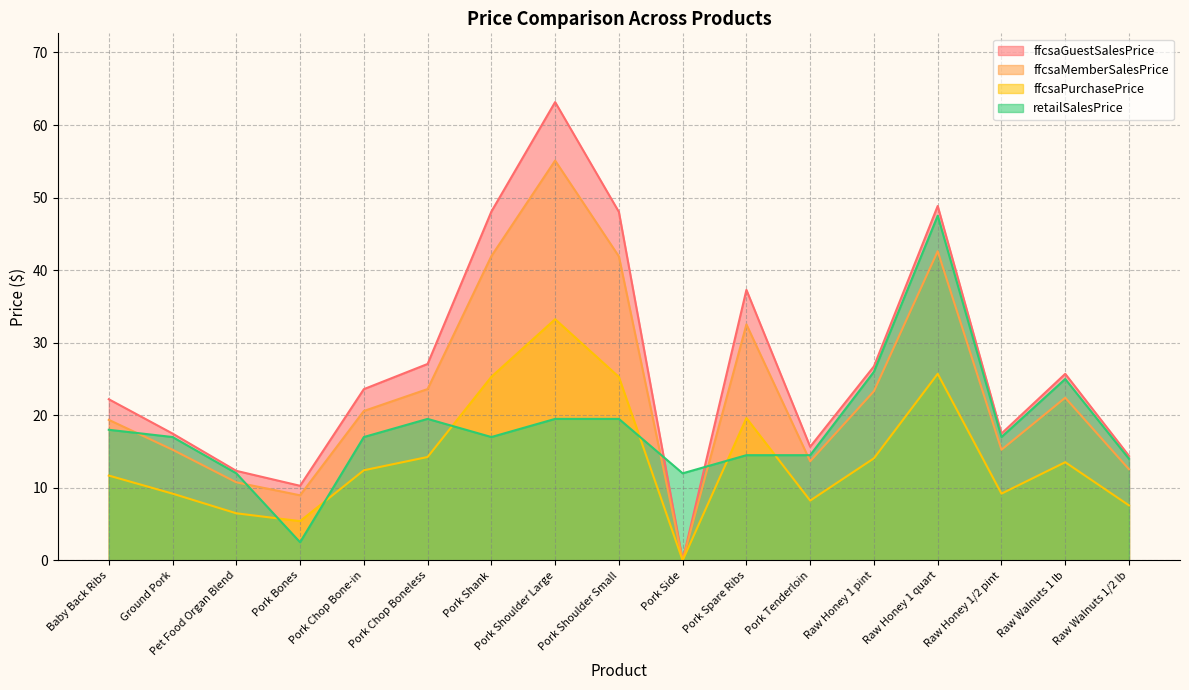

What are all the series names shown in the legend?

ffcsaGuestSalesPrice, ffcsaMemberSalesPrice, ffcsaPurchasePrice, retailSalesPrice